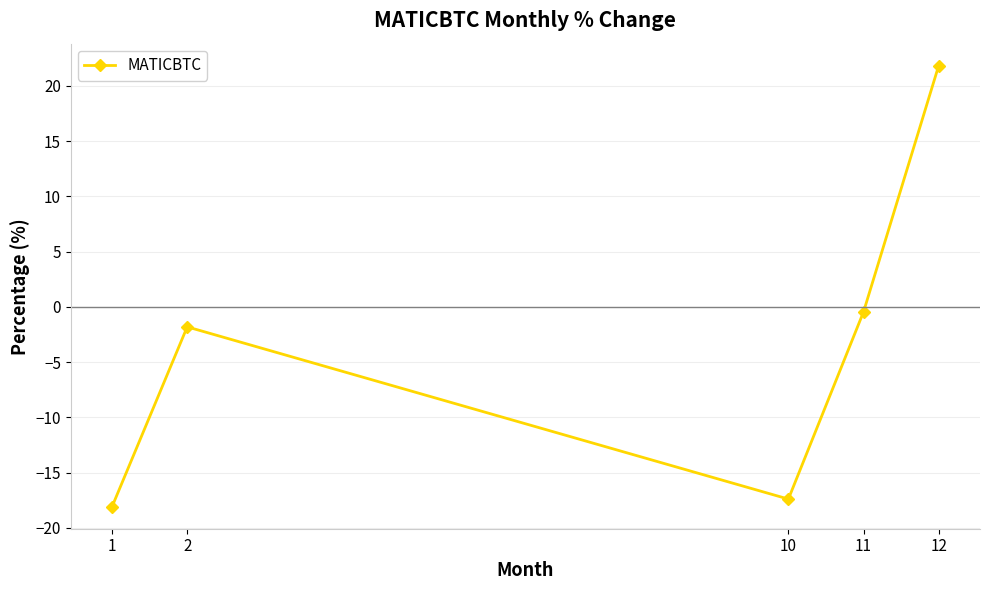

What is the change in value from 1 to 2?

+16.3